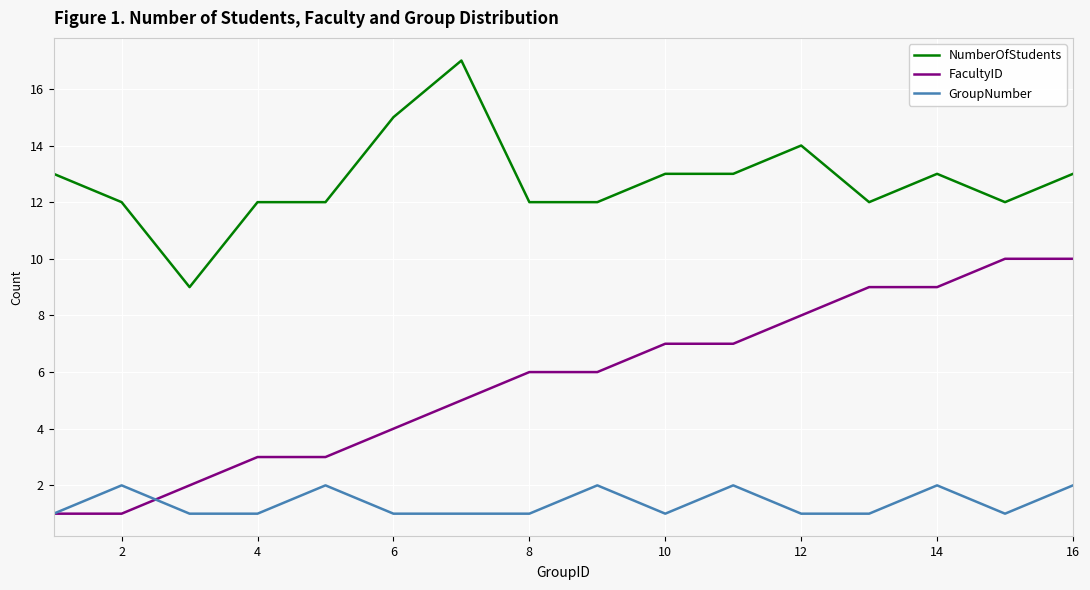

Count the GroupNumber values in the range 1 to 2.

16